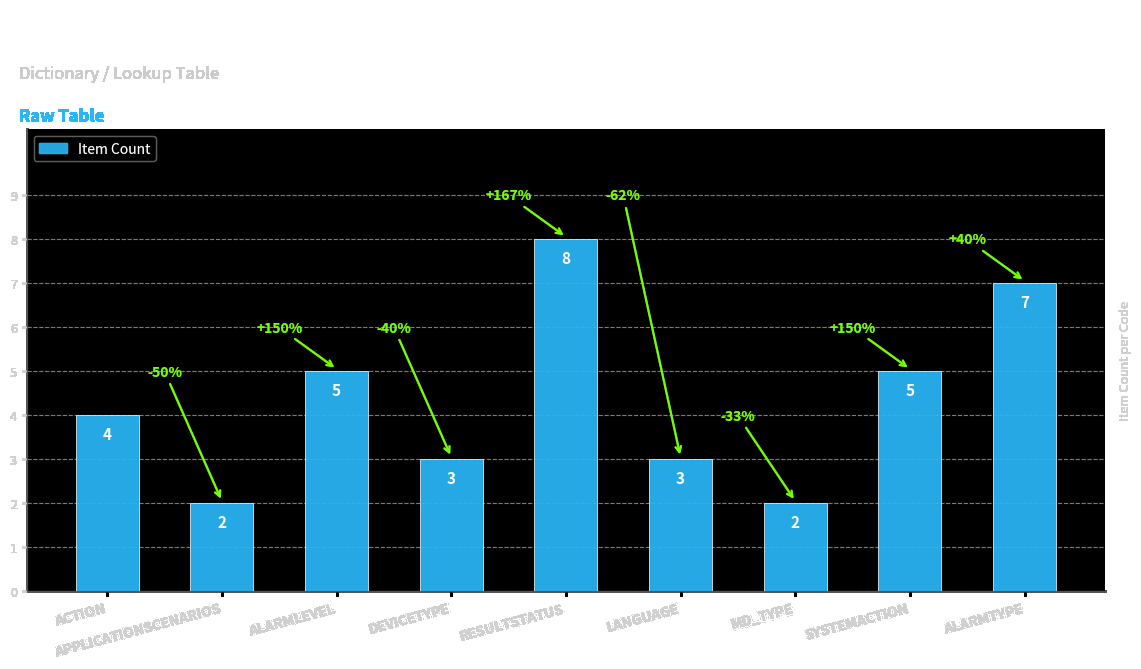

What is the change in value from ACTION to ALARMTYPE?

+3